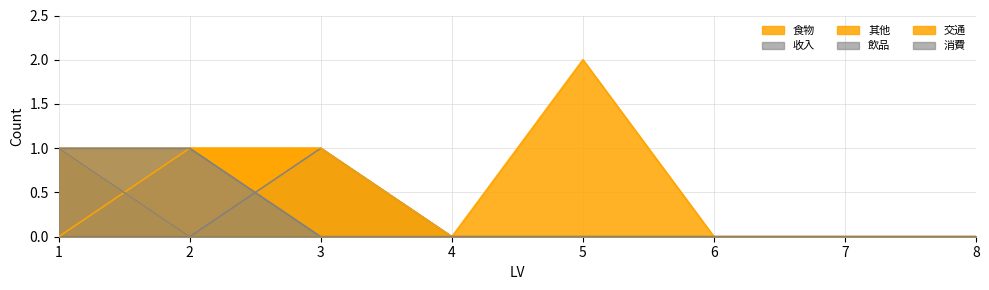

Which category has the highest value in the 消費 series?

1